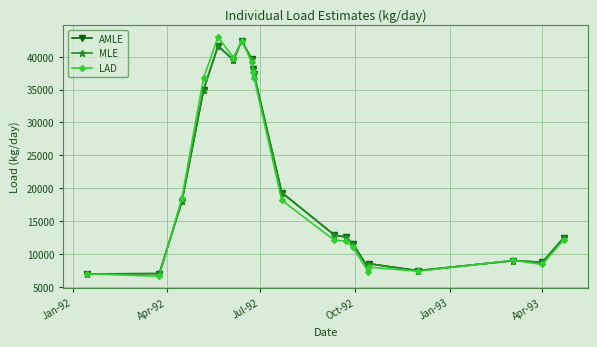

Does the chart have visible grid lines?

Yes